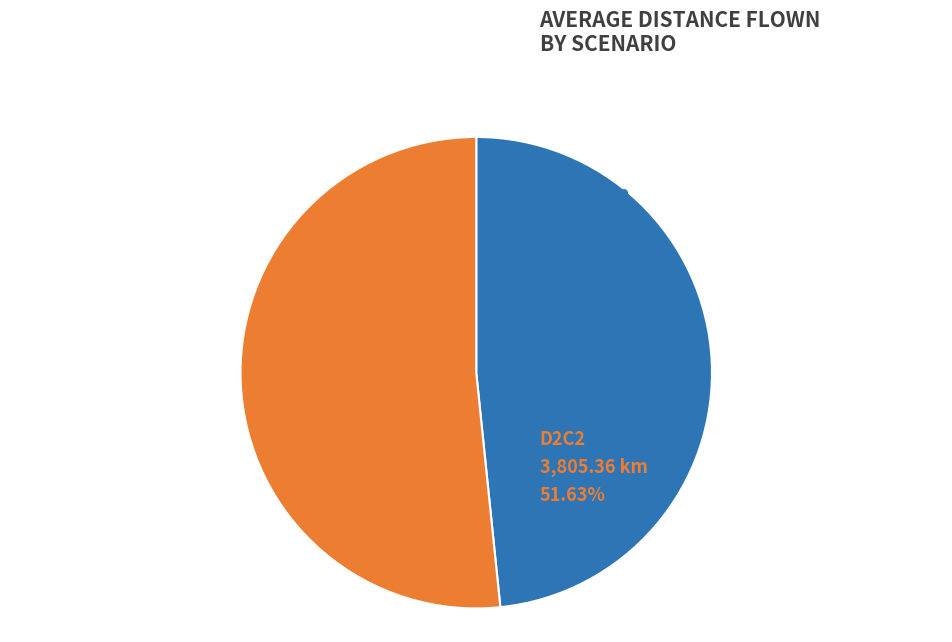

Is there a majority slice in this chart?

Yes